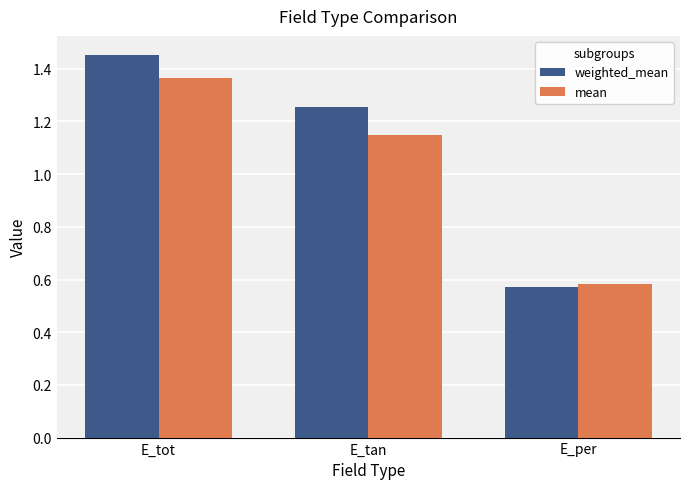

How many data points in mean are above 1?

2